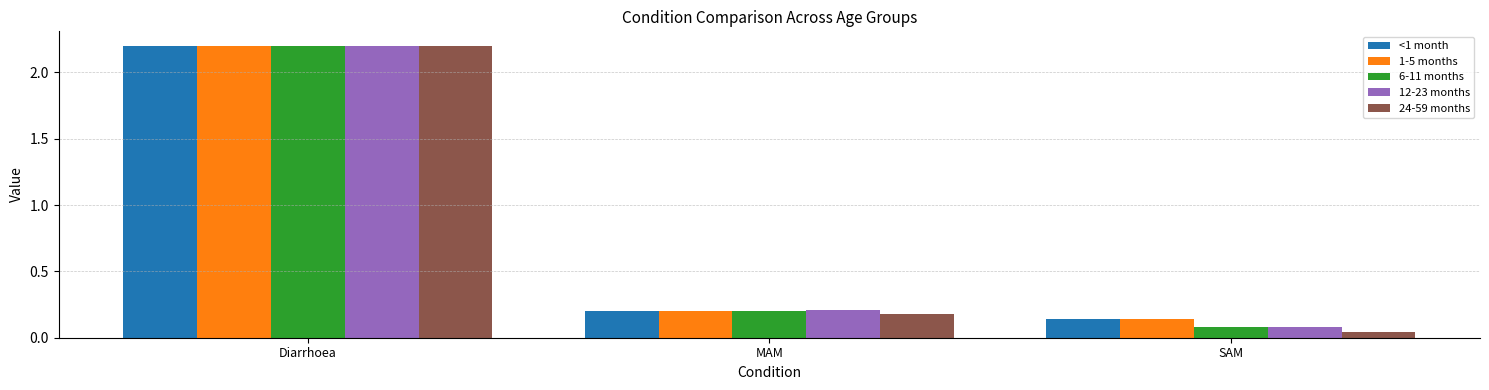

What is the difference between the 6-11 months values at SAM and Diarrhoea?

2.1